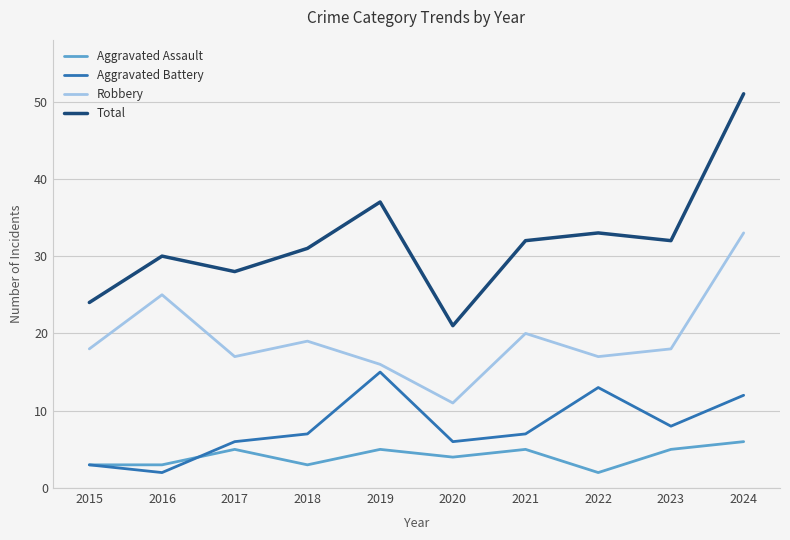

List the series in order of their peak value, lowest first.

Aggravated Assault, Aggravated Battery, Robbery, Total